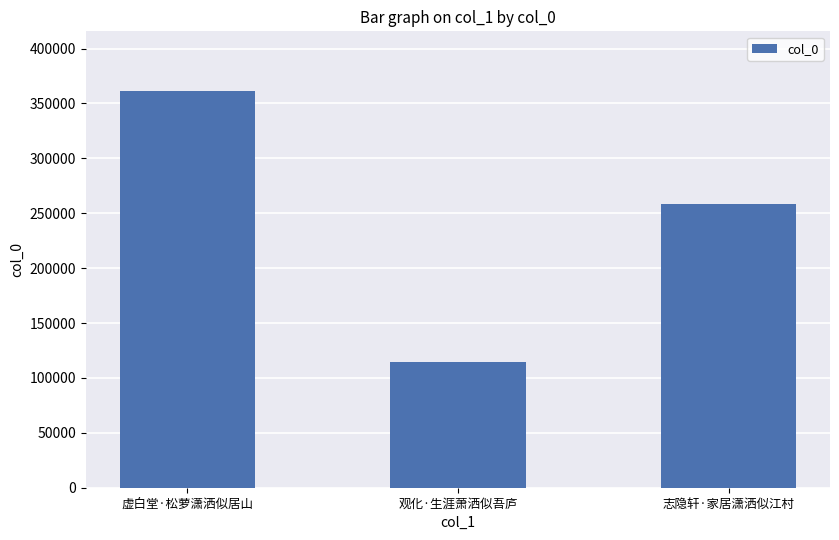

The chart shows a value of 361442 at 虚白堂·松萝潇洒似居山. True or false?

True